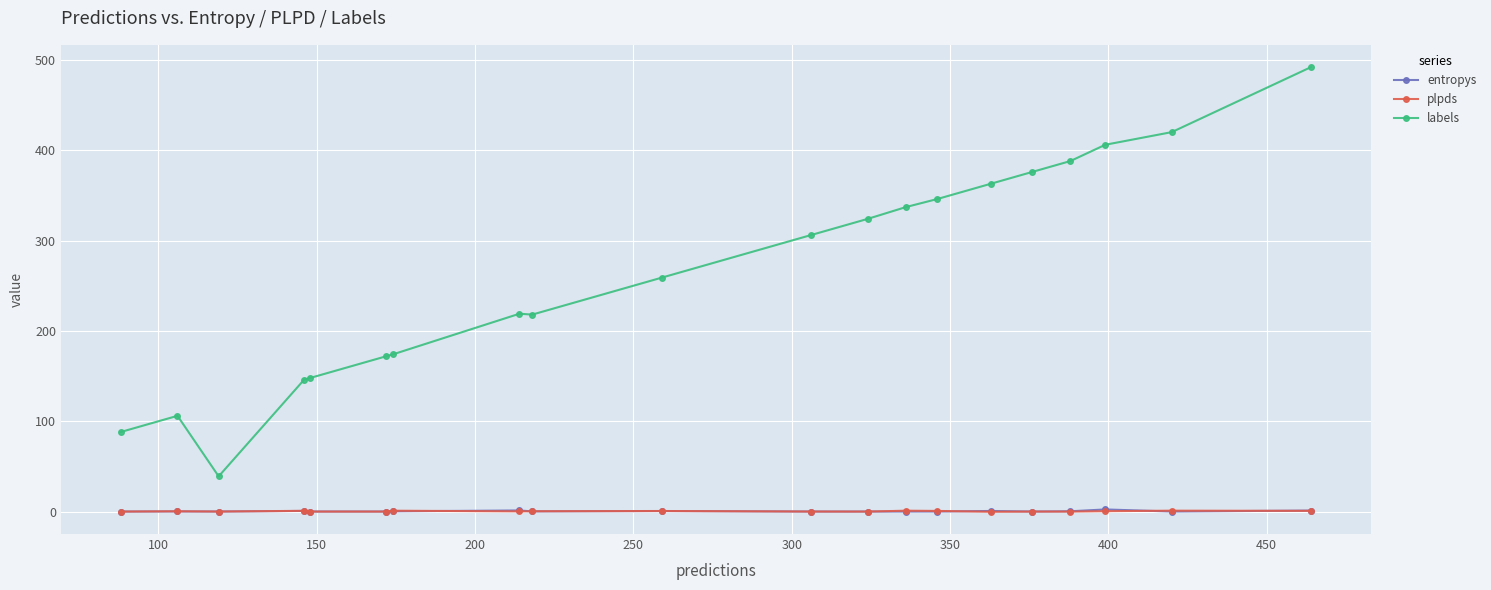

True or false: labels and entropys cross at least once.

False